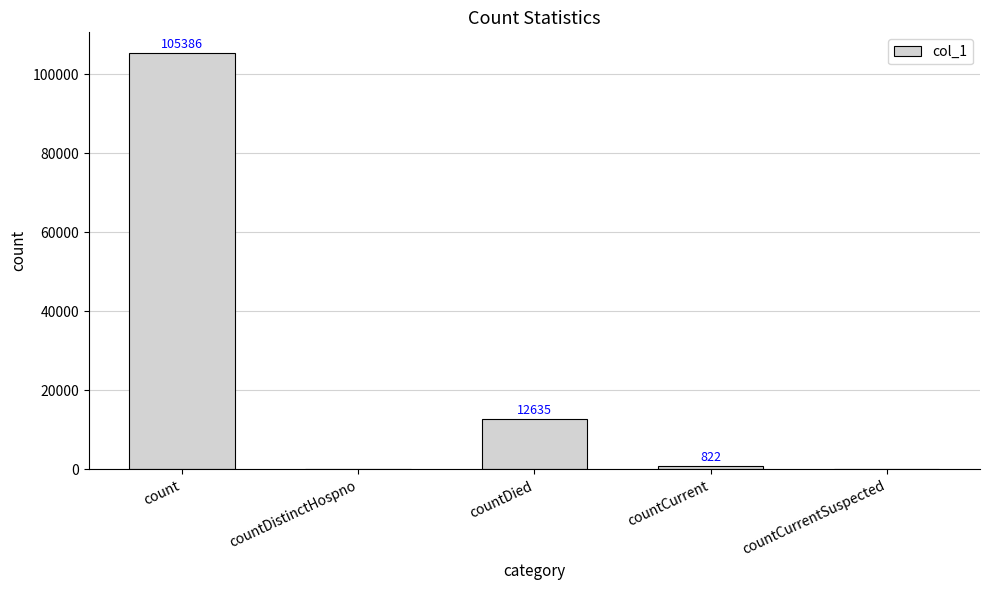

The chart shows a value of 21221 at count. True or false?

False